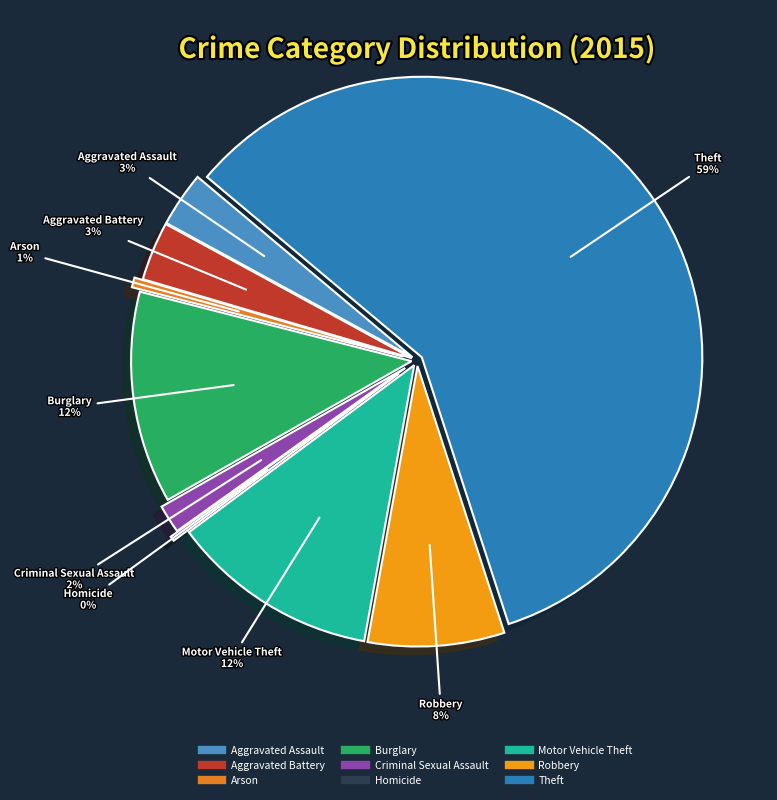

To the nearest percent, what is the average slice percentage?

11%